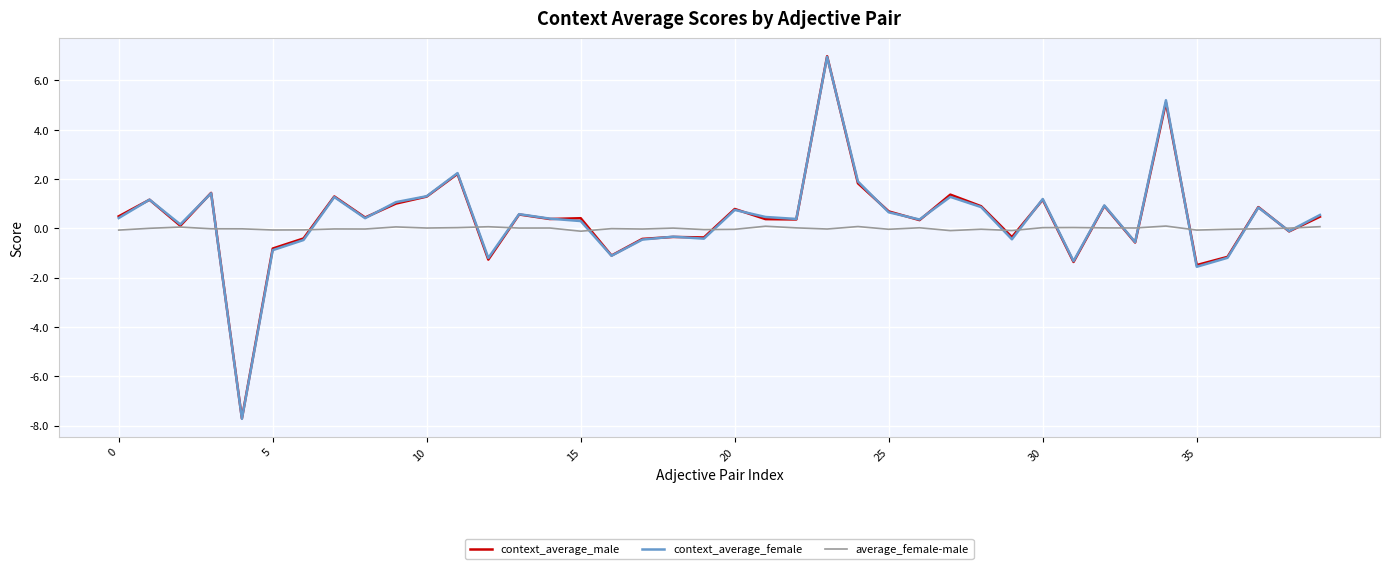

Which series has the largest range (max minus min)?

context_average_male